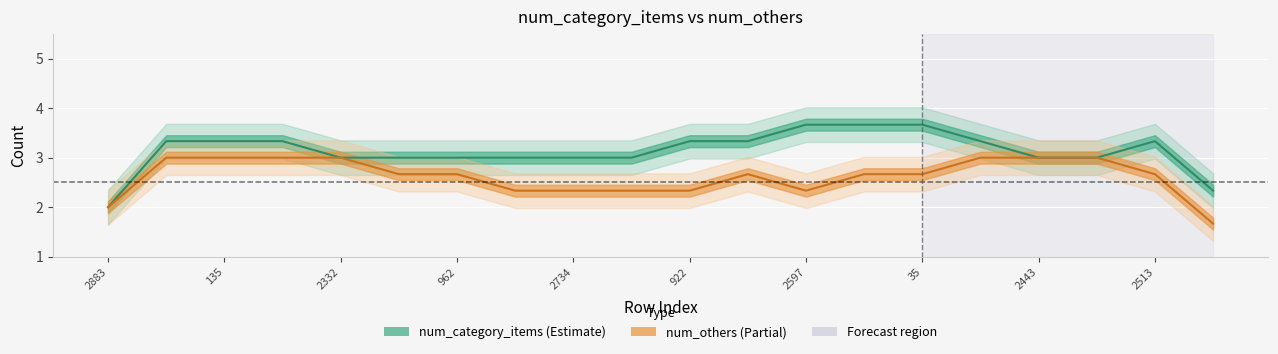

True or false: num_others has a value of 3 at 2332.

True